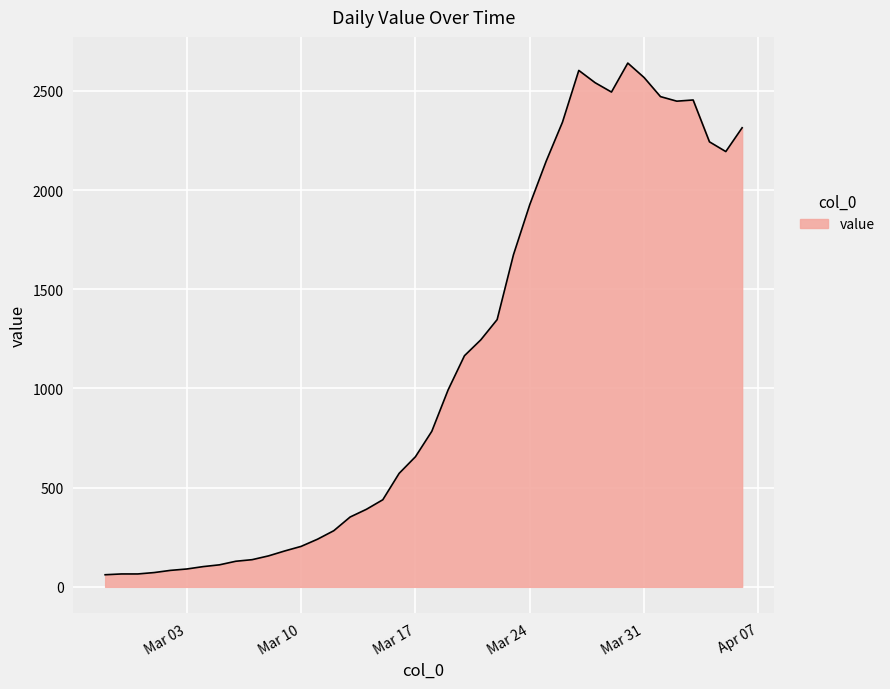

What is the greatest value displayed?

2640